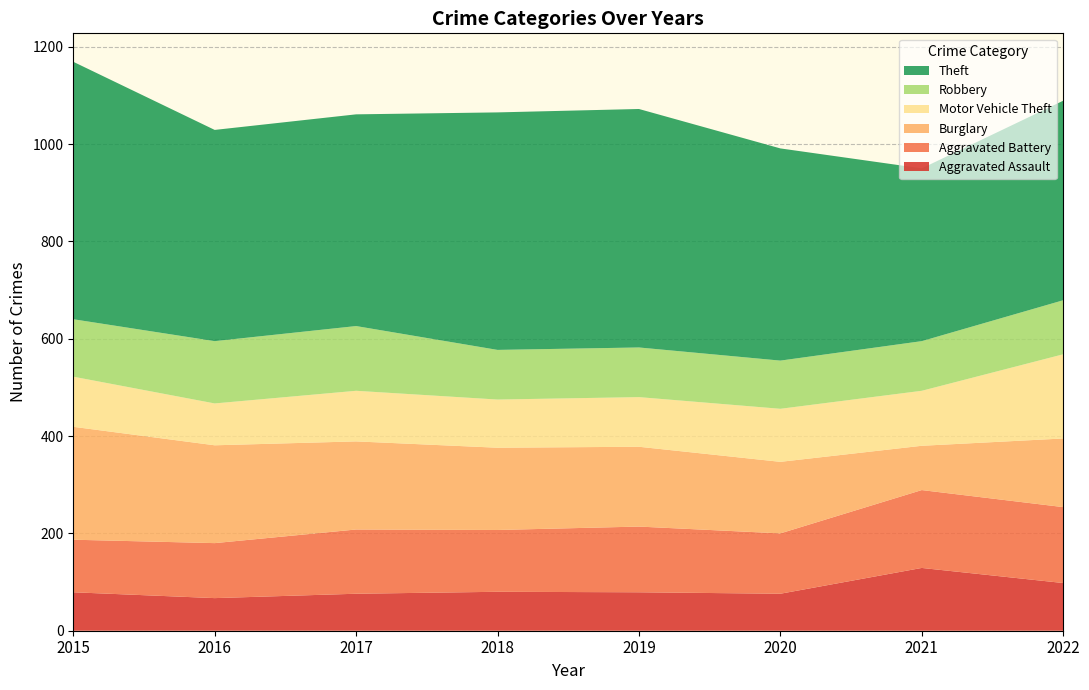

Reading left to right, transcribe all the data shown in this chart.

Aggravated Assault: 79	67	76	80	79	76	129	98
Aggravated Battery: 108	113	132	127	135	124	160	156
Burglary: 232	201	181	169	164	147	91	141
Motor Vehicle Theft: 103	86	104	99	102	109	113	173
Robbery: 118	128	133	102	102	99	102	111
Theft: 529	434	435	488	490	436	355	410